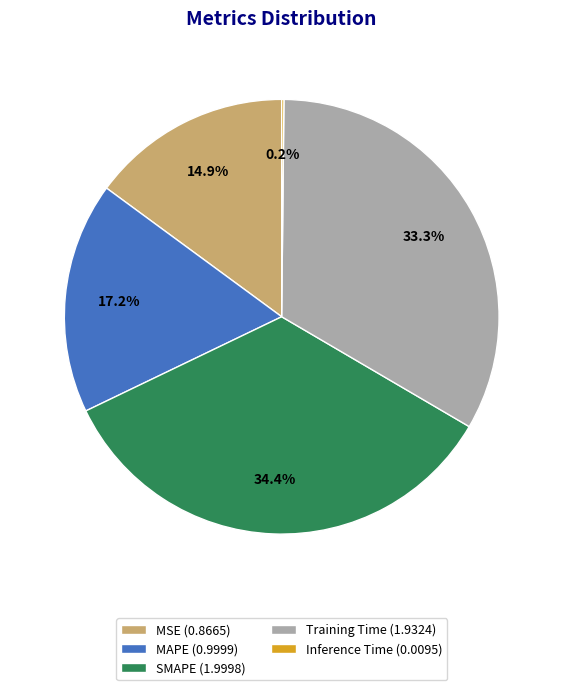

True or false: MSE accounts for 15% of the total.

True